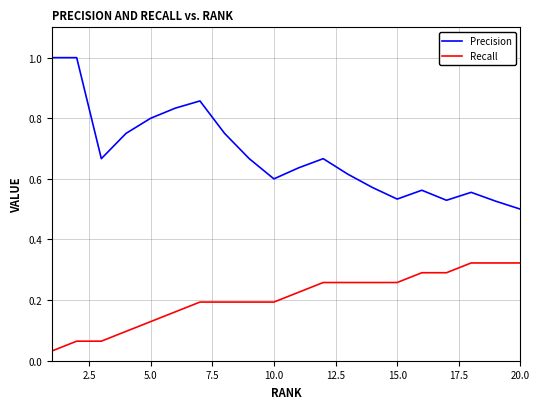

What is the maximum value shown in the chart?

1.0